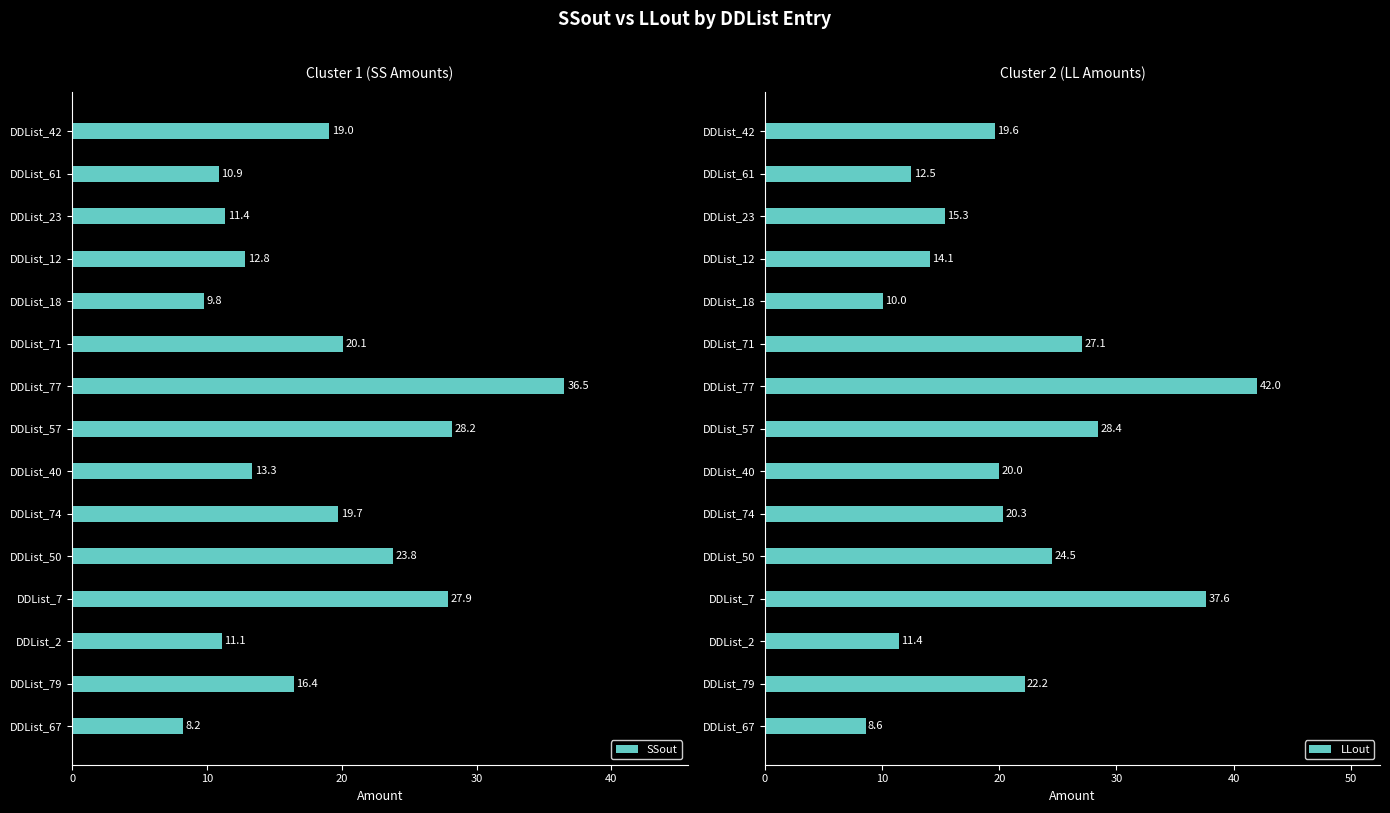

Is it true that SSout equals 11.1 at DDList_2?

True